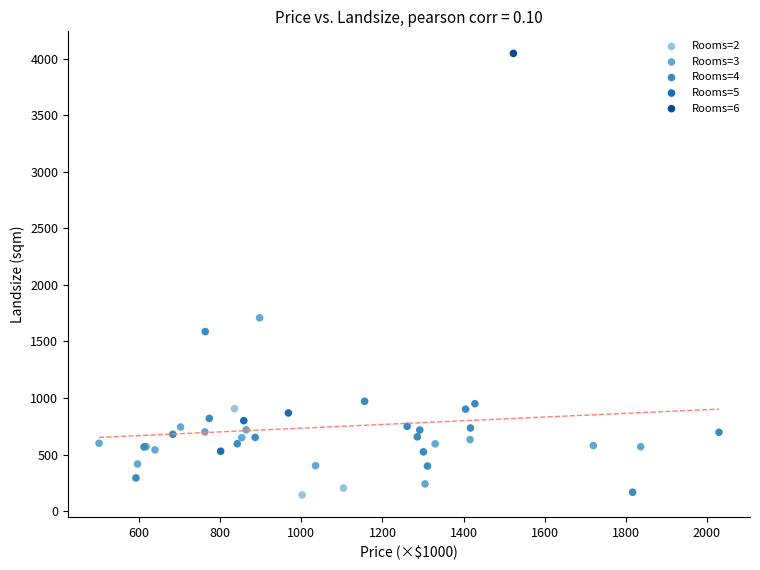

What are all the series names shown in the legend?

Rooms=2, Rooms=3, Rooms=4, Rooms=5, Rooms=6